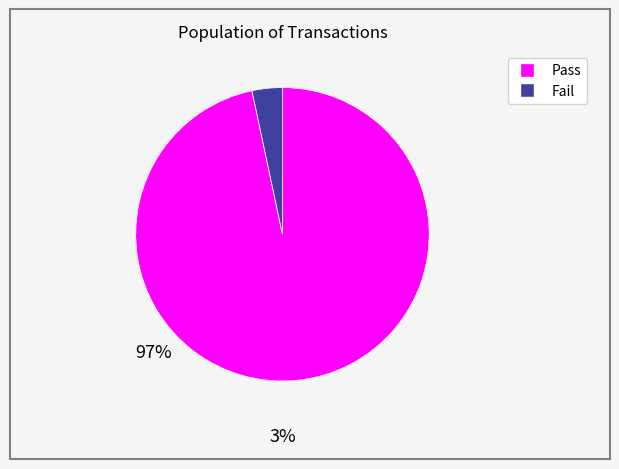

Is there any slice that represents more than half of the pie?

Yes